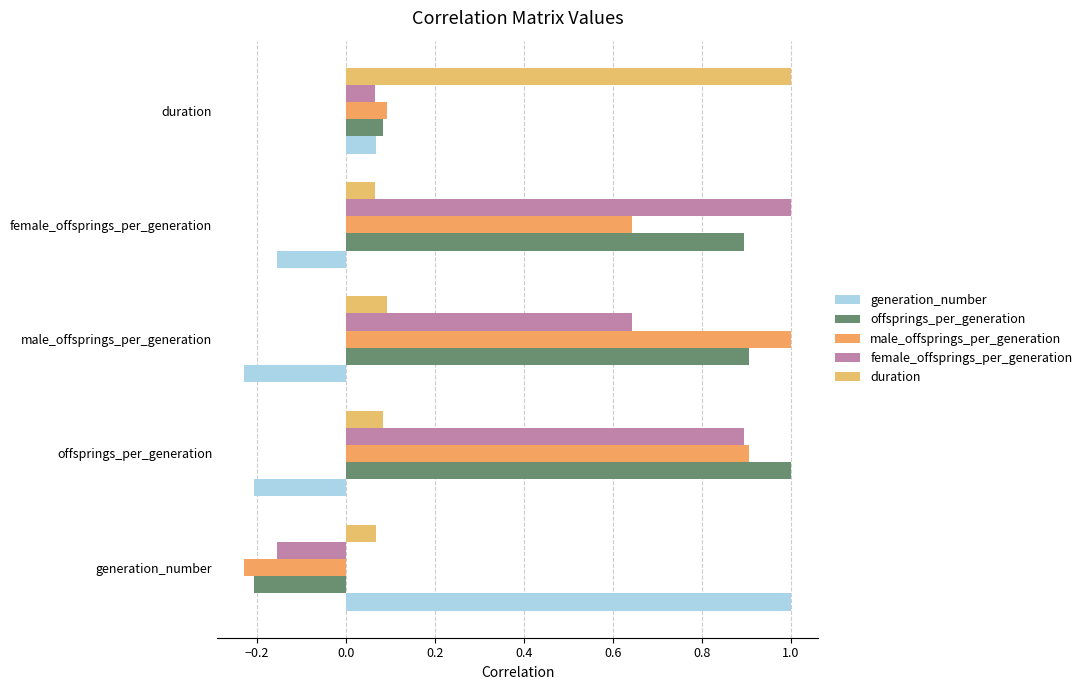

What is the difference between the second highest and minimum values in the offsprings_per_generation series?

1.1